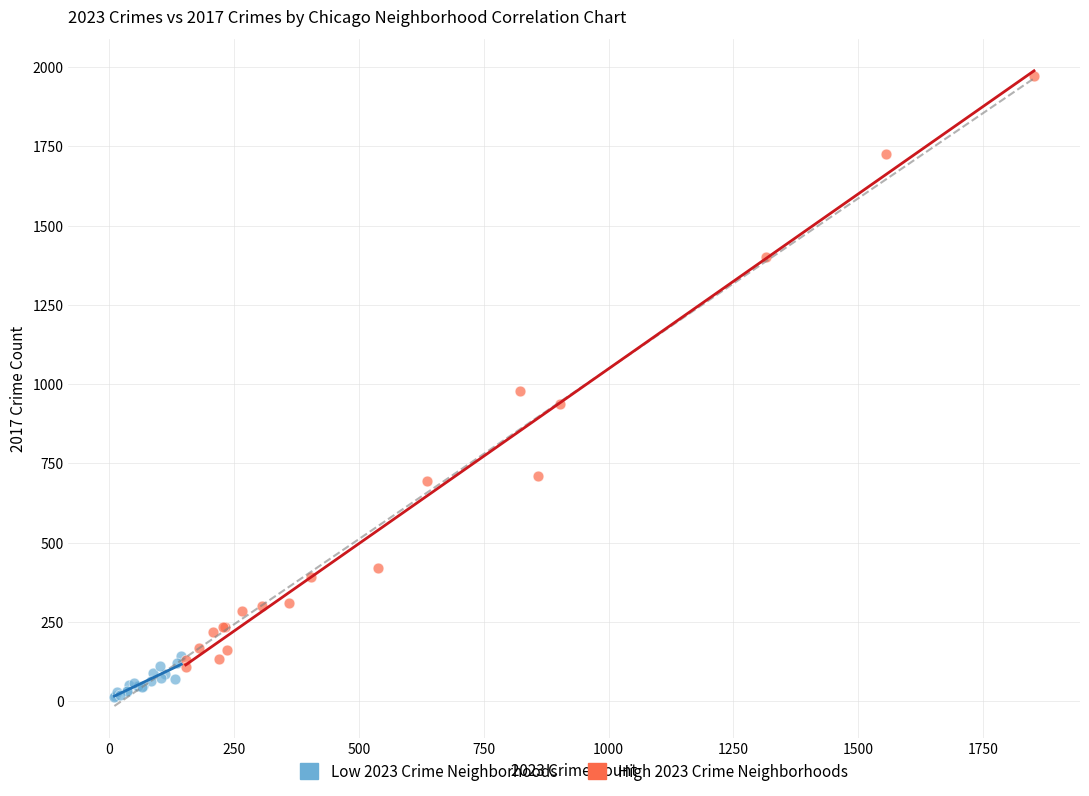

What are all the series names shown in the legend?

Low 2023 Crime Neighborhoods, High 2023 Crime Neighborhoods